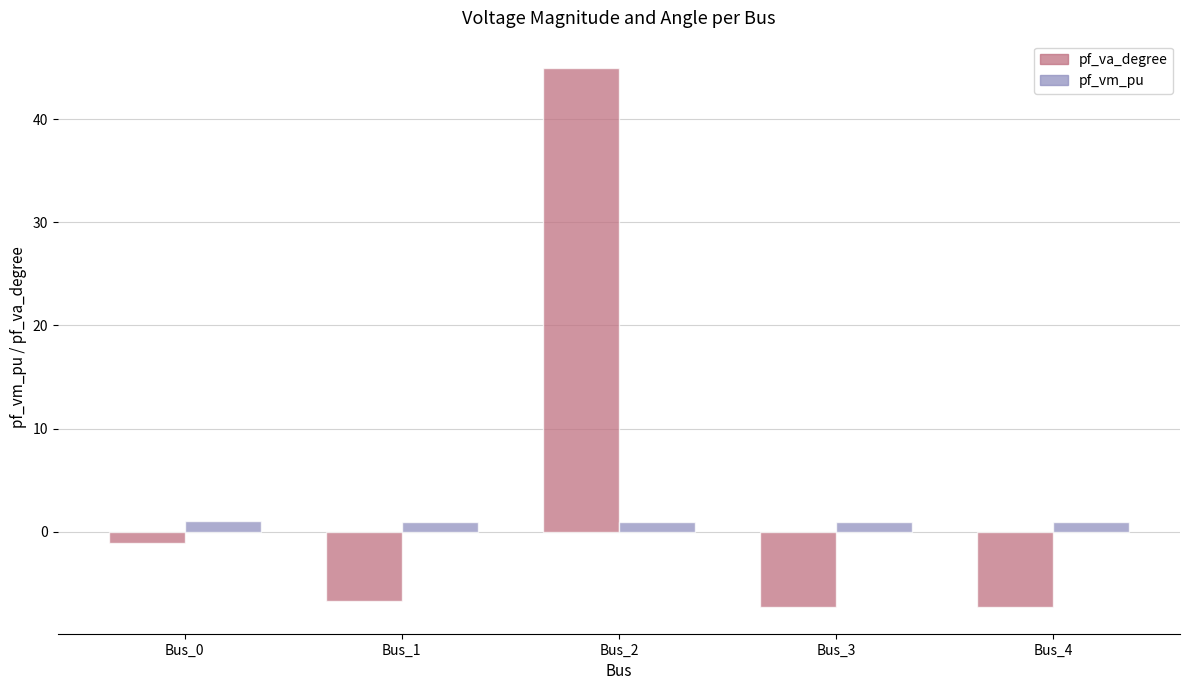

What are all the series names shown in the legend?

pf_va_degree, pf_vm_pu